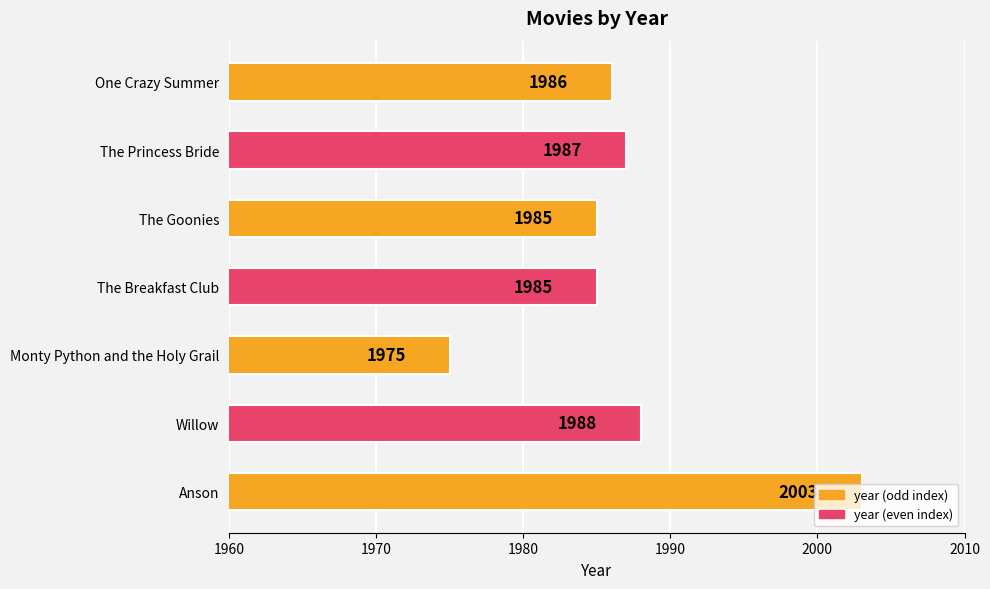

True or false: the data shows 944 at Anson.

False